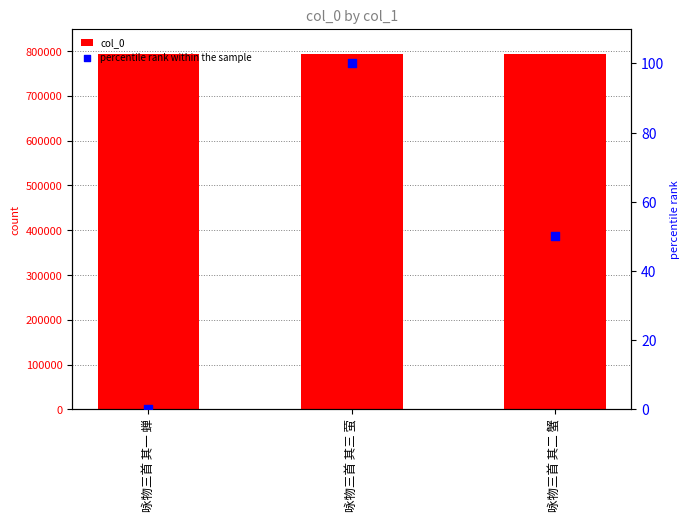

What are all the series names shown in the legend?

col_0, percentile rank within the sample